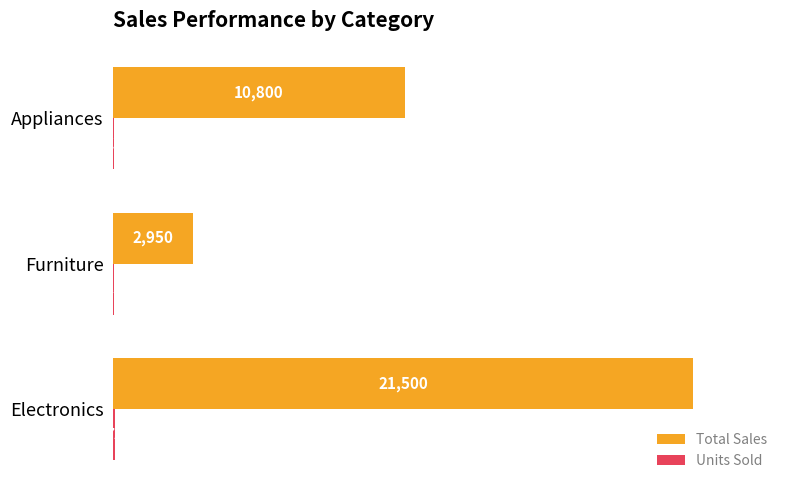

What is the total value across all series at Electronics?

21573